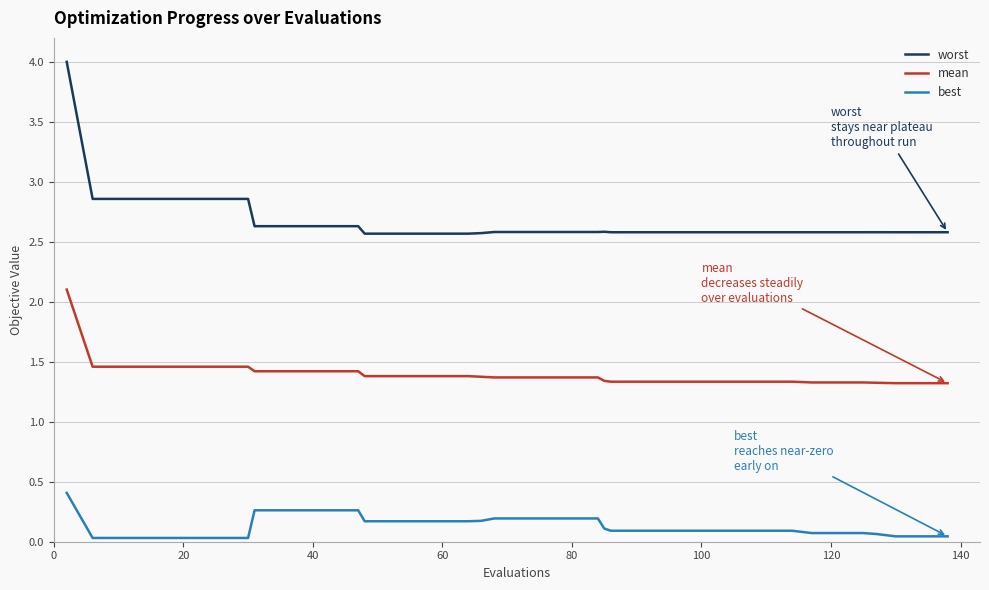

Is this an area chart (filled region under the line)?

No